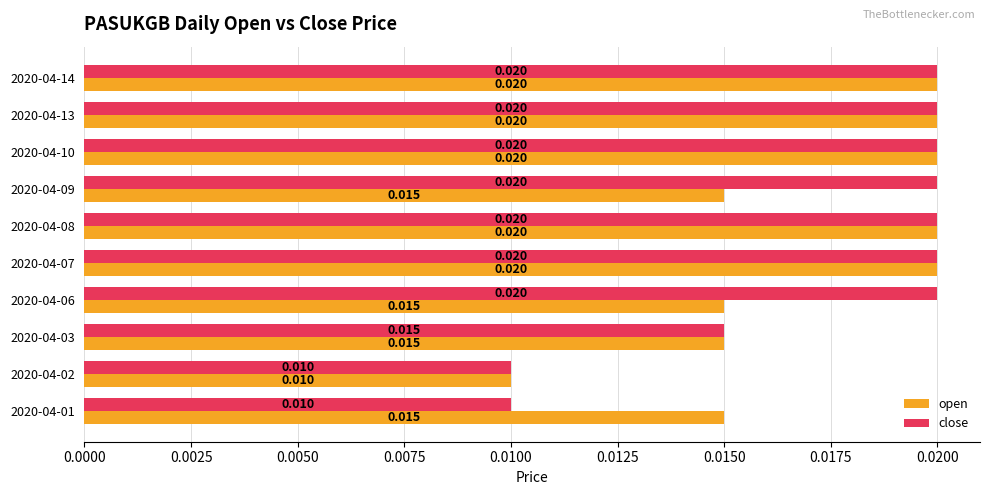

Rank the series by their average value, from lowest to highest.

open, close